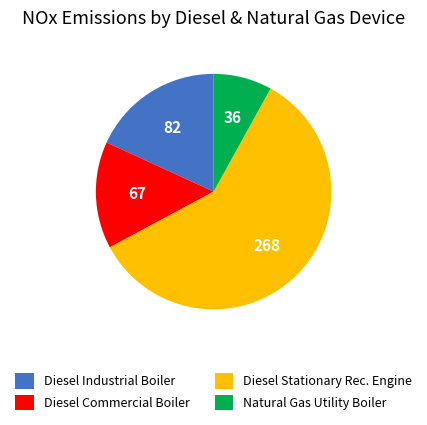

Count the number of slices in the pie.

4